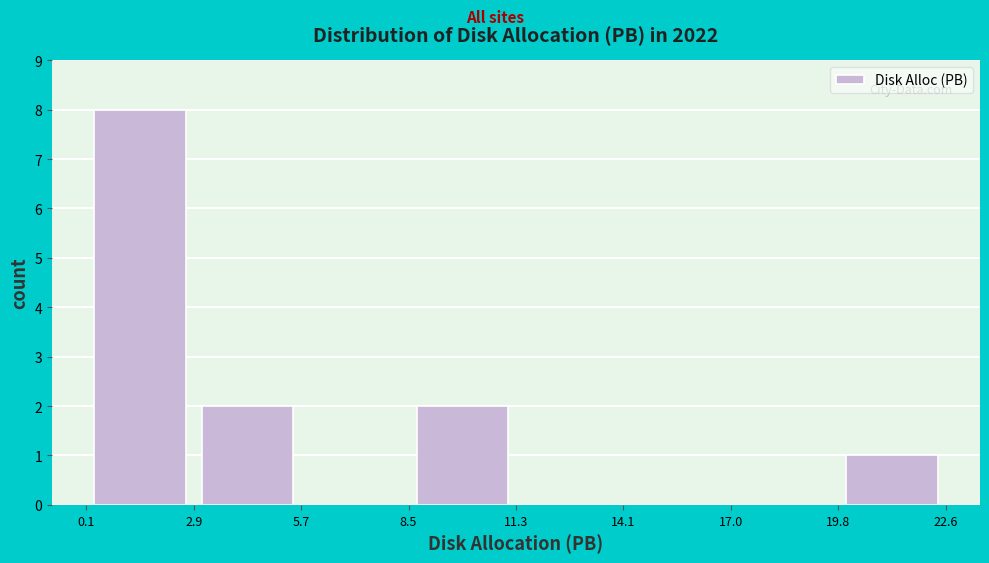

Over which range of the x-axis is the bar tallest?

0.1 to 2.9